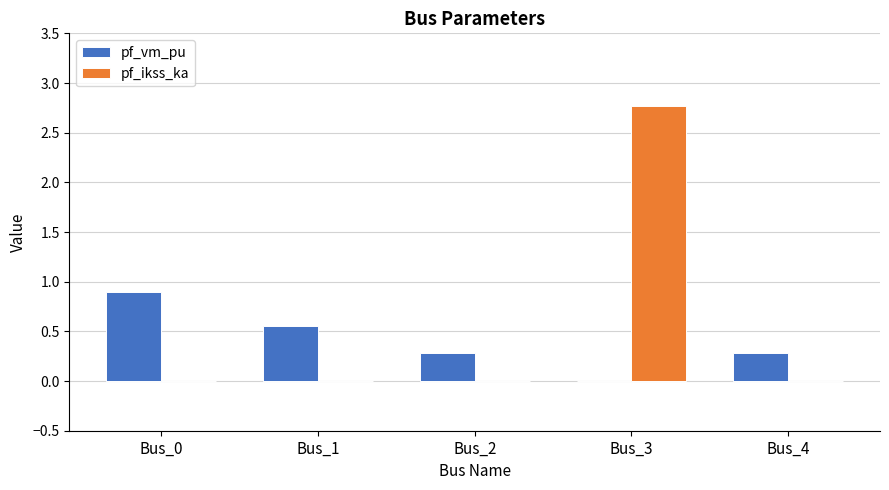

Read the pf_vm_pu value at Bus_4.

0.3